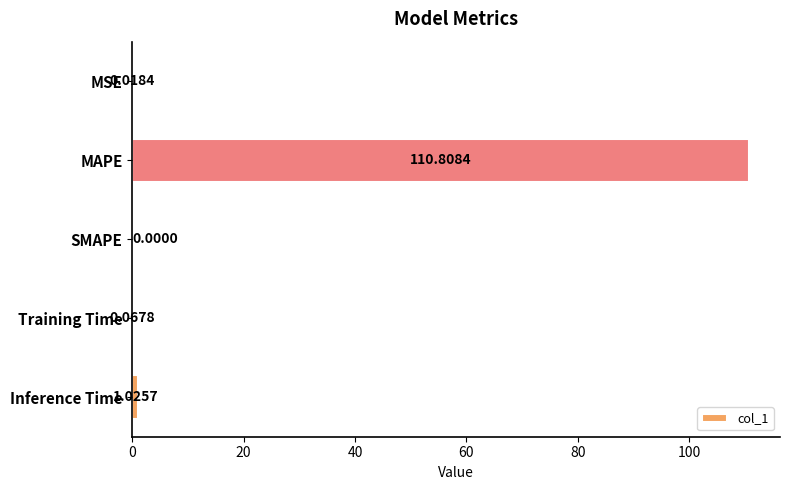

Which category has the highest value across all series?

MAPE